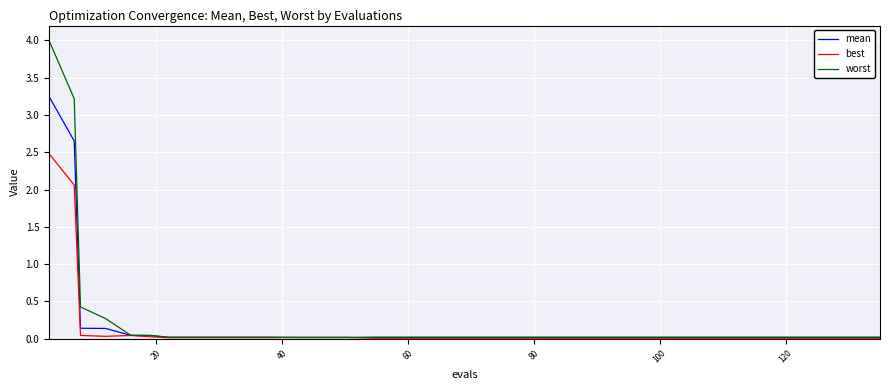

At how many categories does at least one series exceed 3?

2